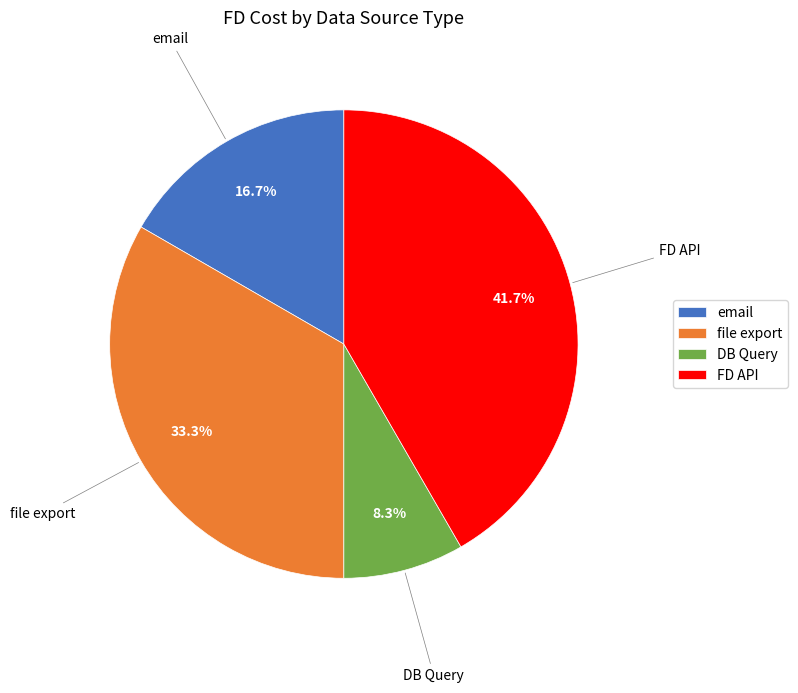

Count the number of slices in the pie.

4